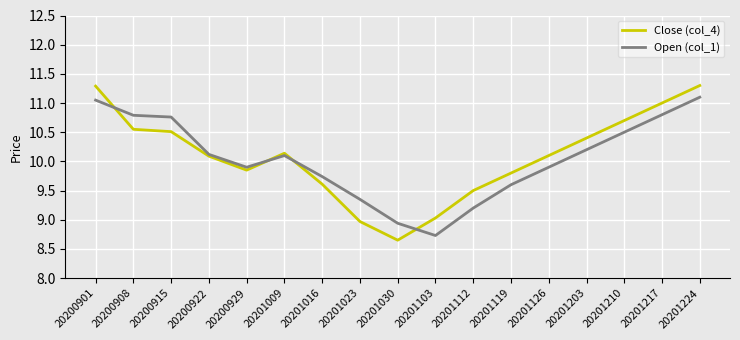

Rank the series at 20201203 from highest to lowest value.

Close (col_4), Open (col_1)